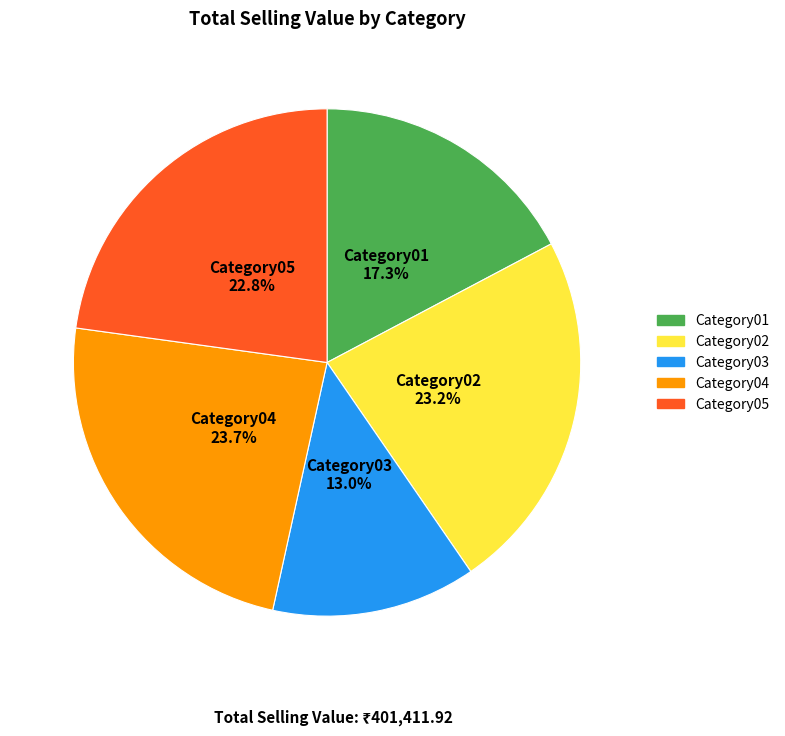

Between Category05 and Category03, which is larger?

Category05